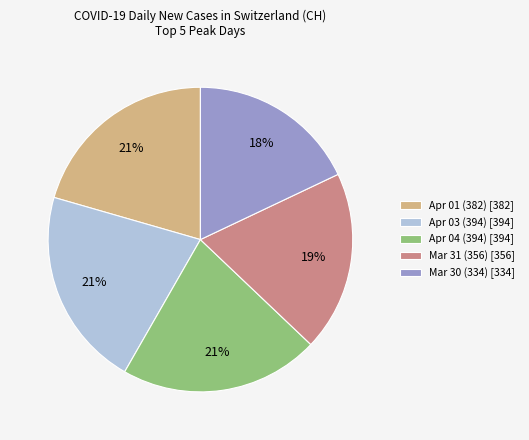

True or false: Apr 03 (394) [394] accounts for 11% of the total.

False